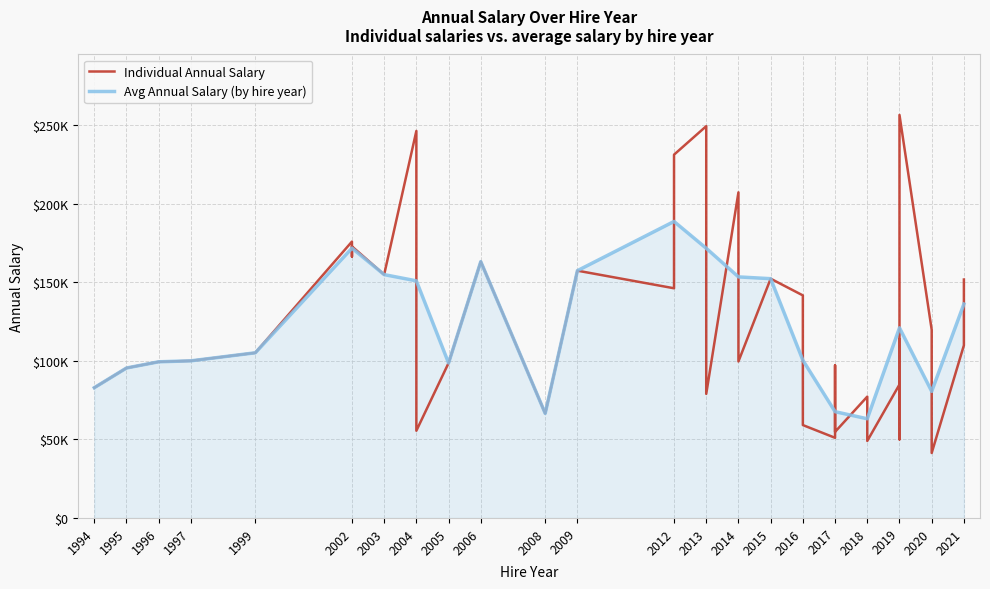

List the series in order of their peak value, highest first.

Annual Salary, Avg Salary (5yr bin)